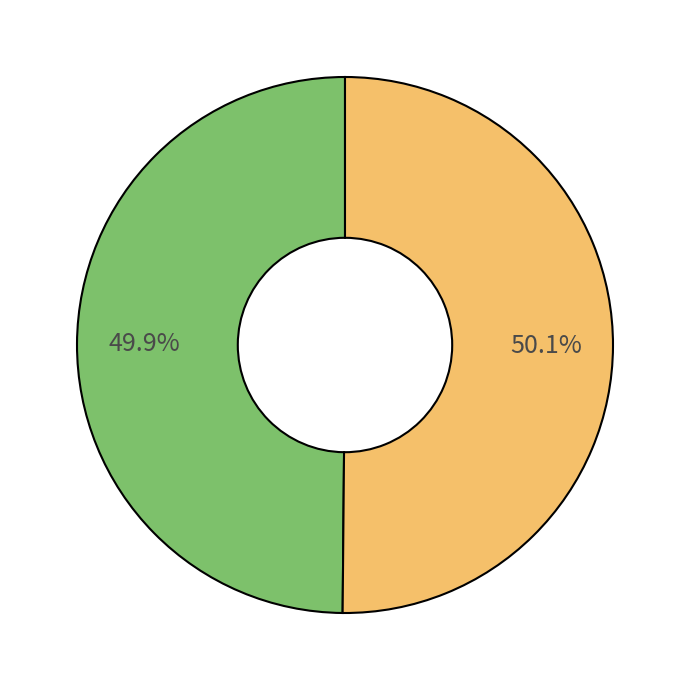

Is there a majority slice in this chart?

Yes